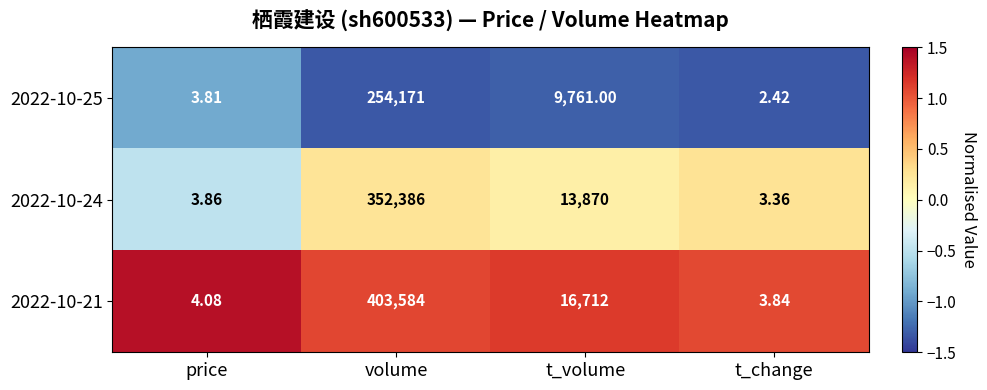

Rank the categories by 2022-10-25 value from lowest to highest.

t_change, price, t_volume, volume